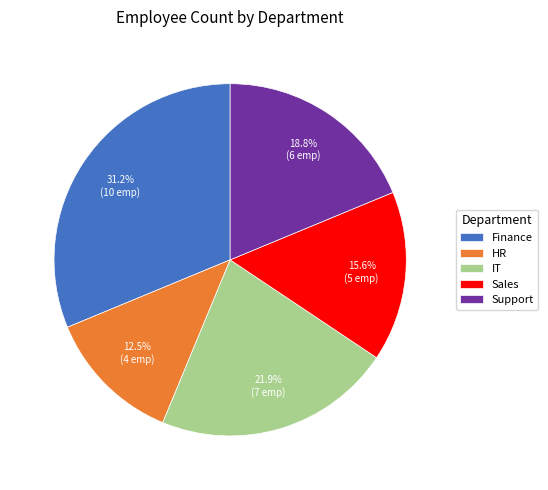

Is it true that Sales is 16% of the pie?

True